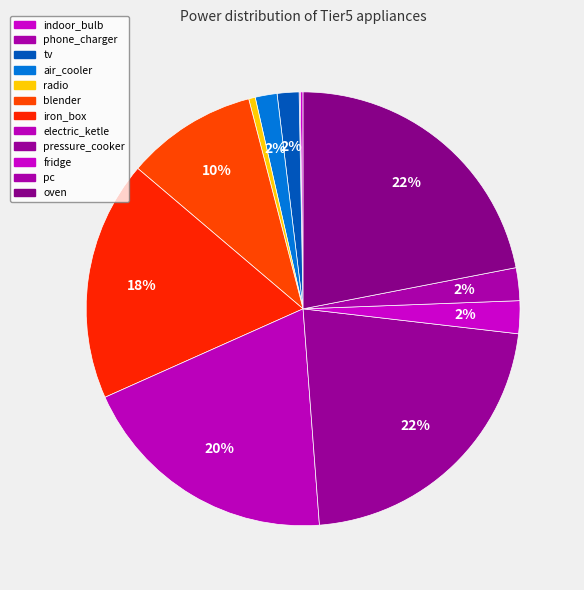

Which category has the smallest portion of the pie?

phone_charger